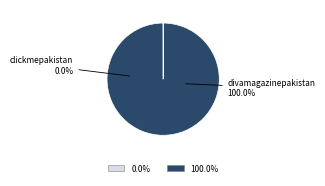

True or false: divamagazinepakistan accounts for 99% of the total.

False